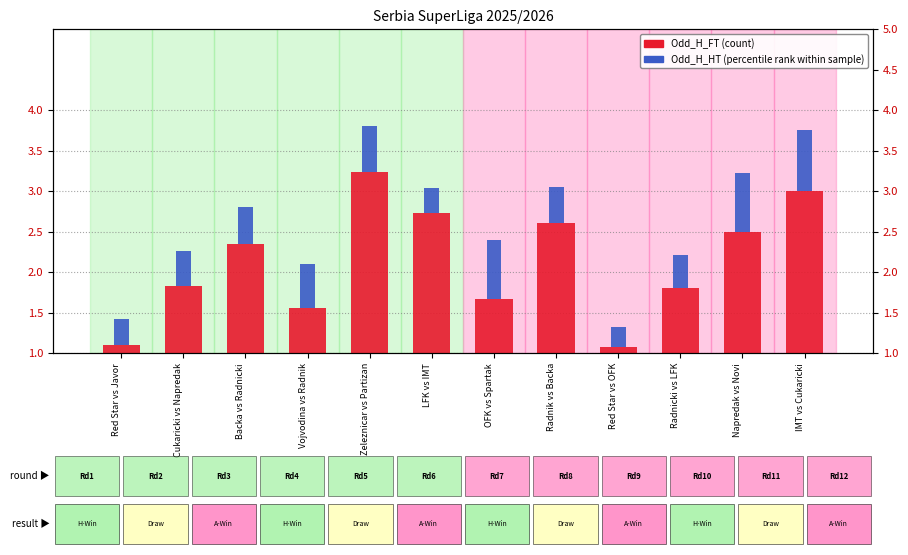

Which series changed the most between Napredak vs Novi and IMT vs Cukaricki?

Odd_H_FT (count)